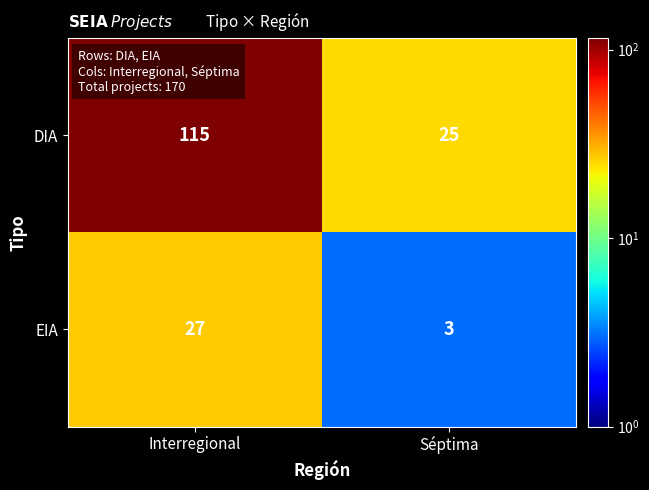

True or false: EIA has a value of 27 at Interregional.

True